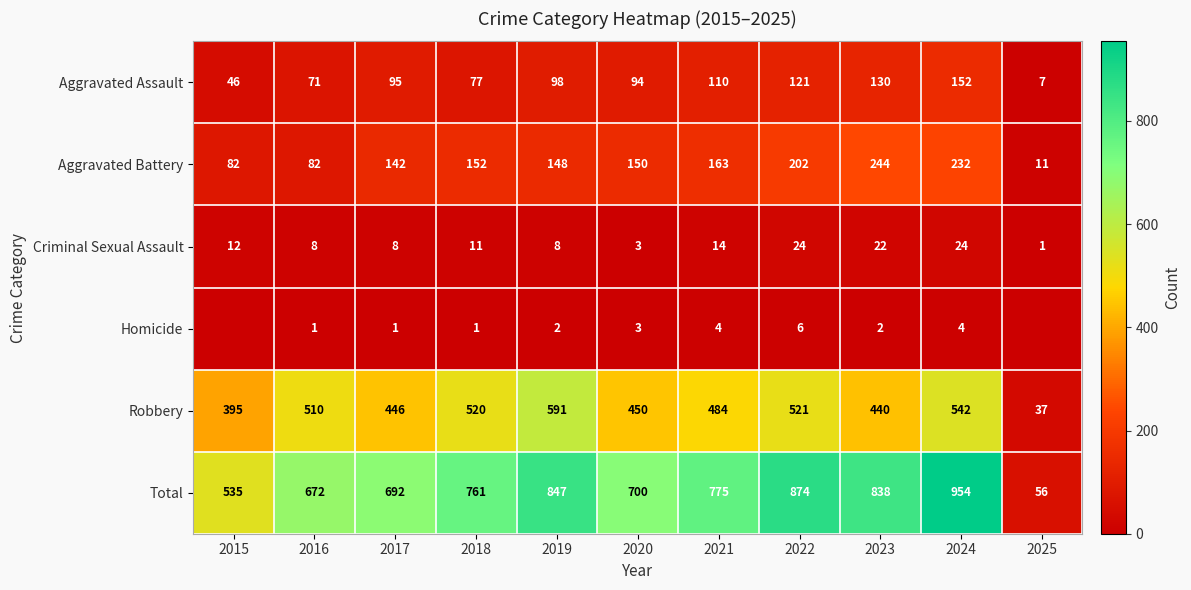

At how many categories does at least one series exceed 67?

10